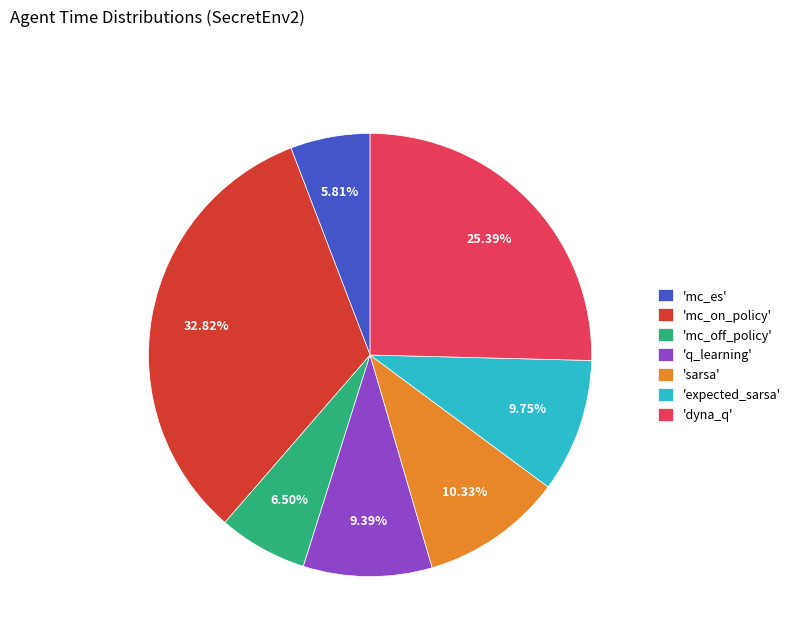

Count the number of slices in the pie.

7